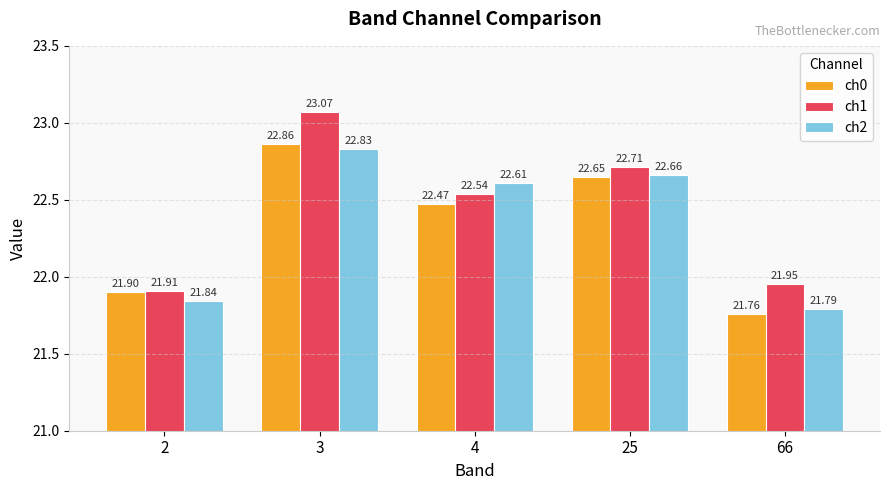

What is the maximum value for ch1?

23.1